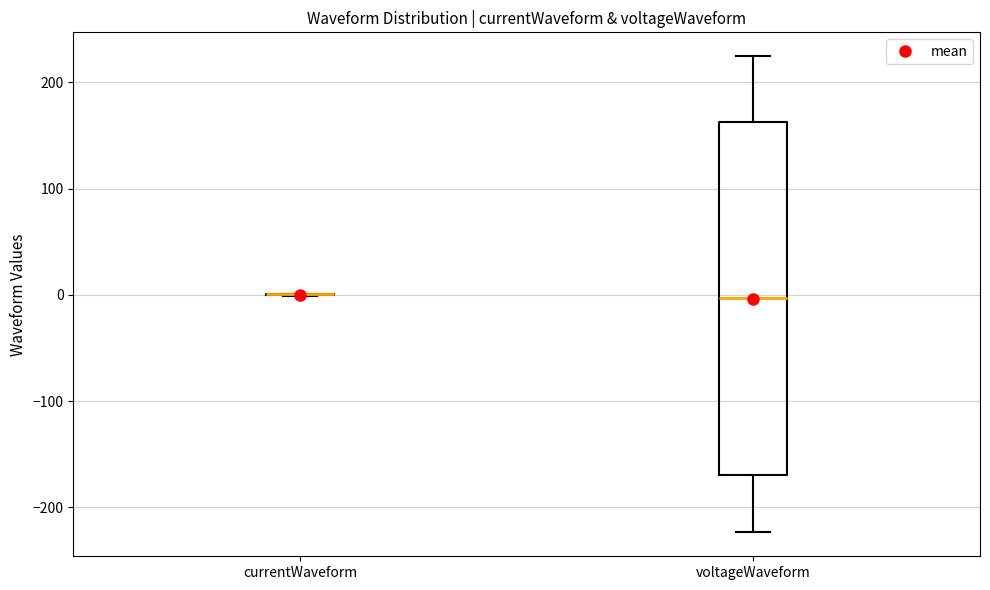

Comparing the boxes themselves (not the whiskers), which one is the tallest?

voltageWaveform